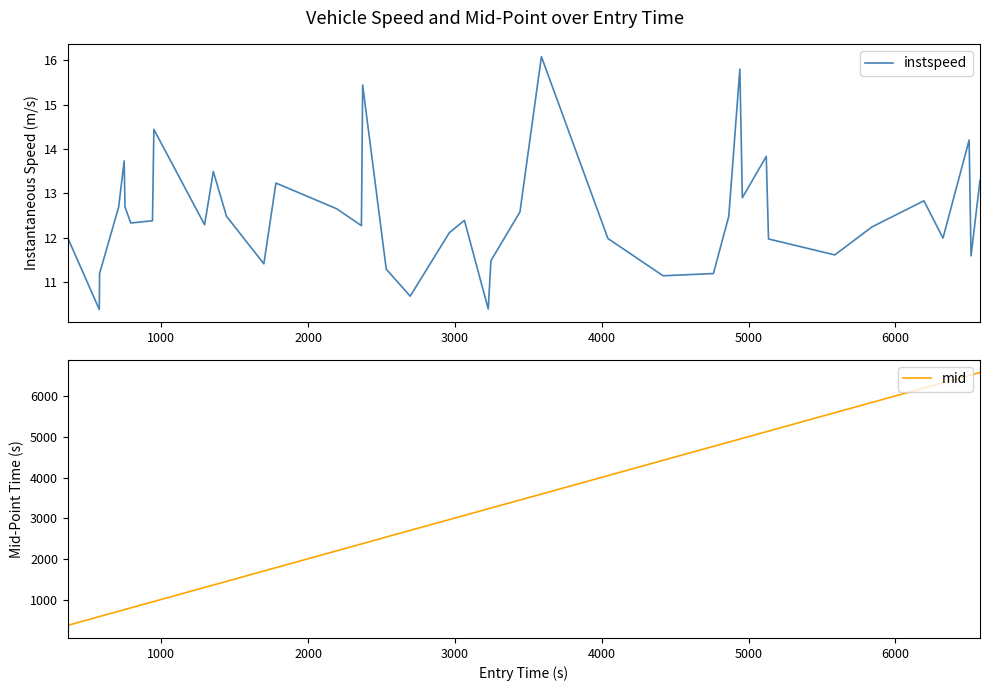

What is the highest value of the instspeed series?

16.1